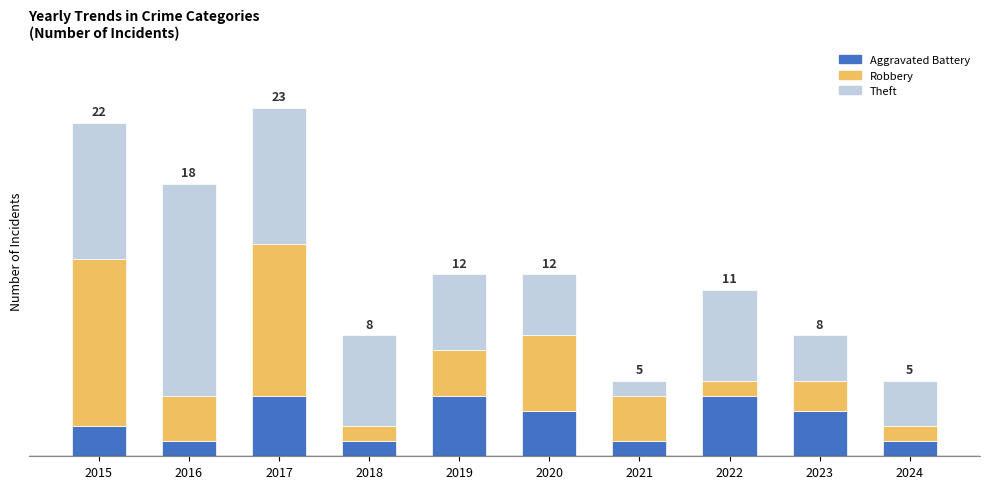

Is it true that Aggravated Battery equals 5 at 2023?

False